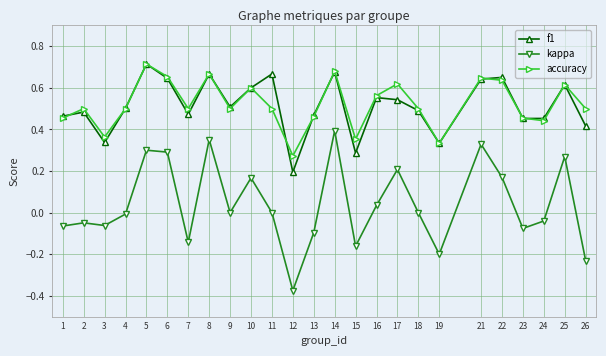

What are all the series names shown in the legend?

f1, kappa, accuracy